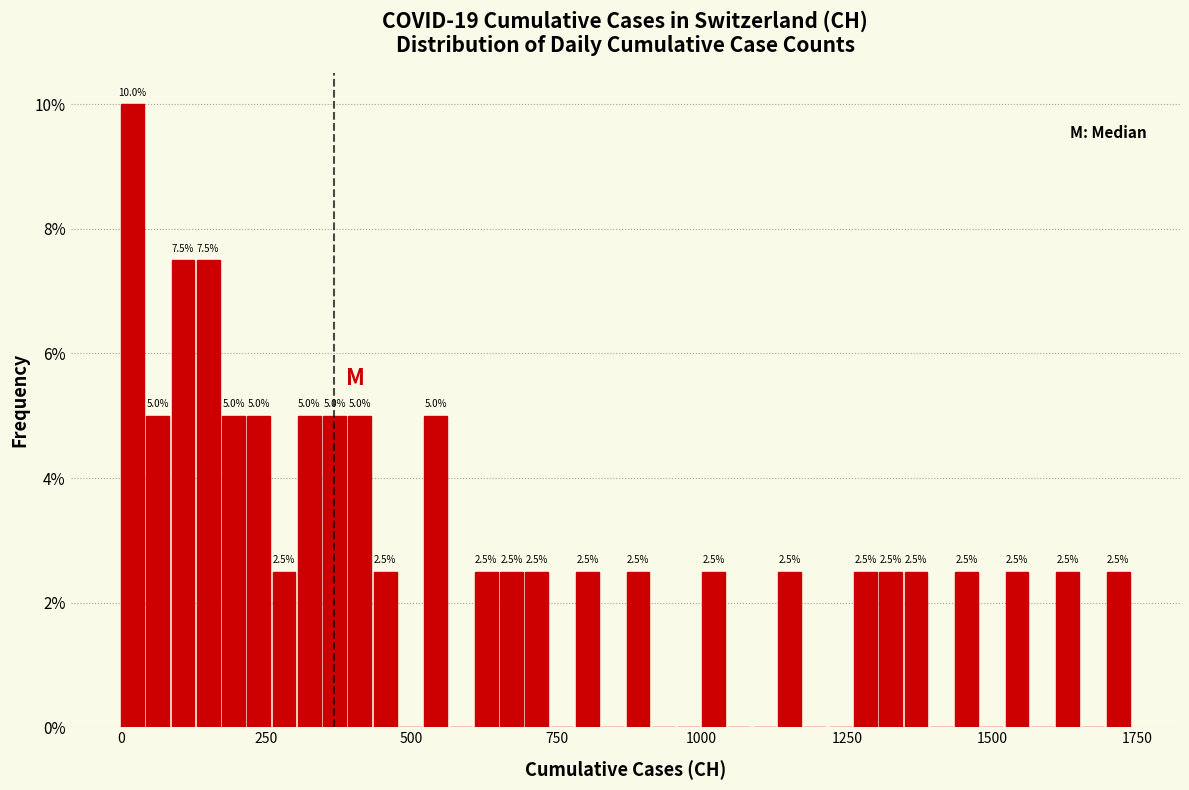

Read against the x-axis, roughly where is the centre of the tallest bar?

0